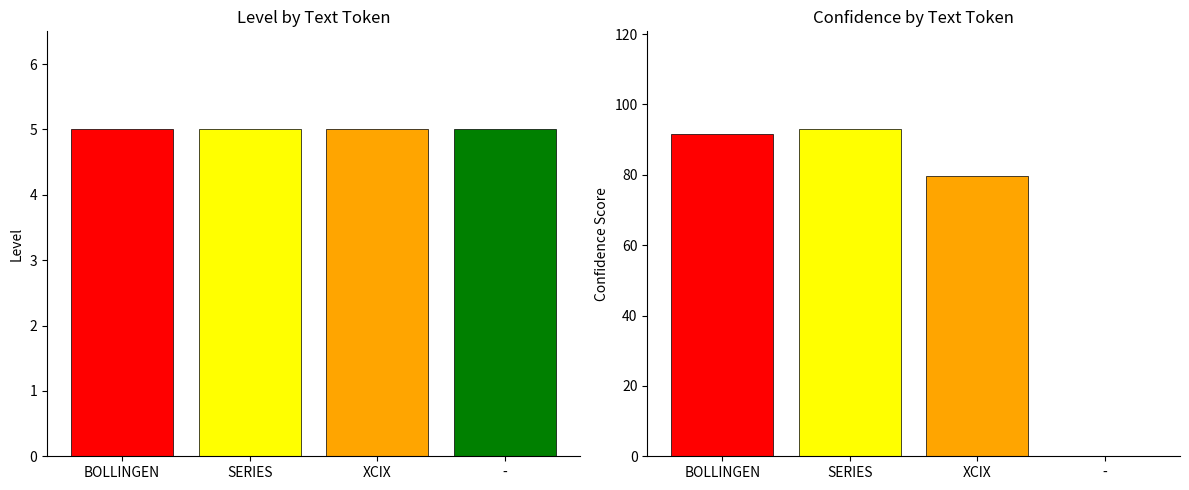

What is the minimum value for level?

5.0